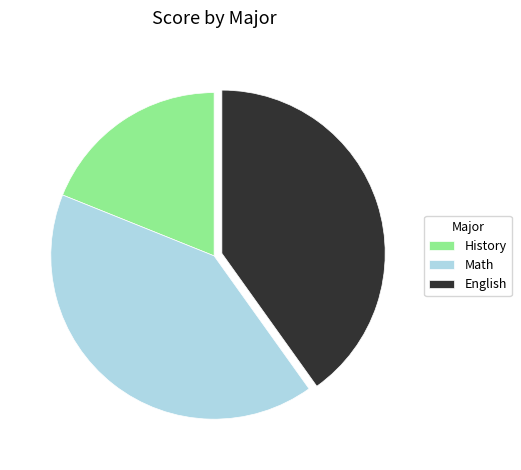

Do Math and English together represent more than half of the pie?

Yes